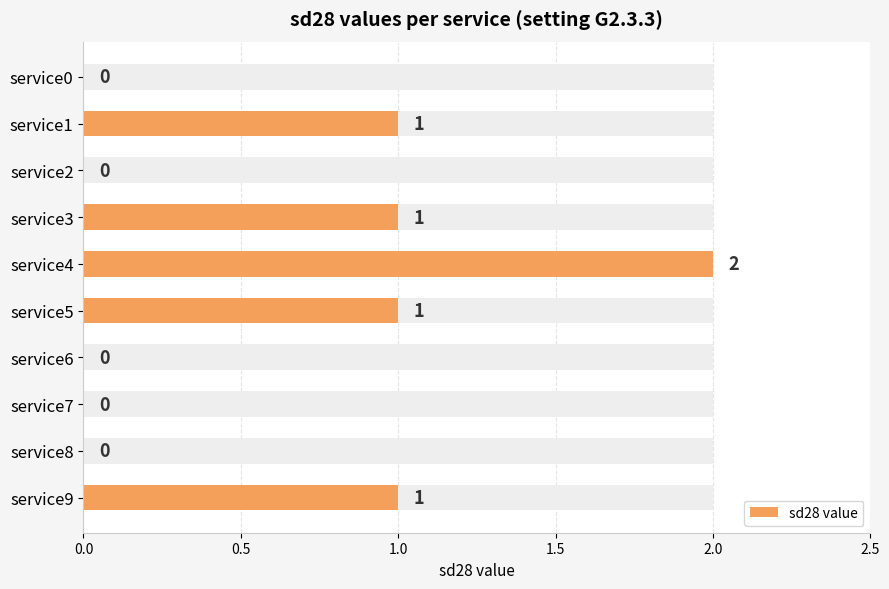

How many values are between 0 and 1?

9